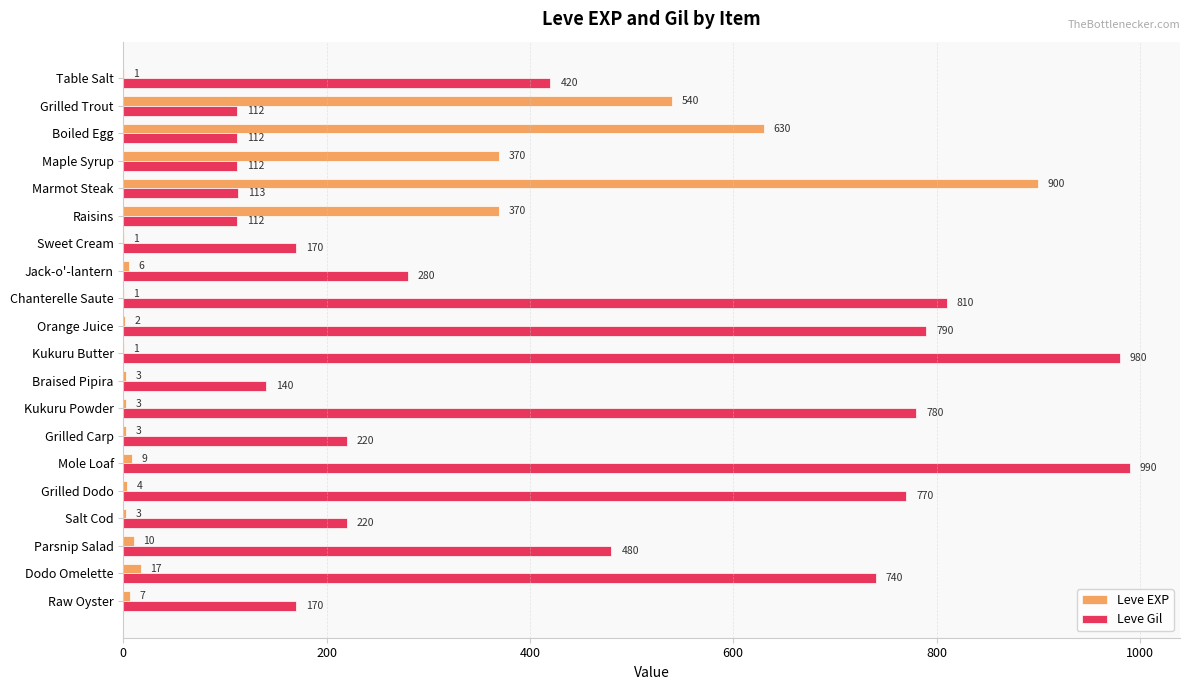

What is the sum of all Leve EXP values?

2881